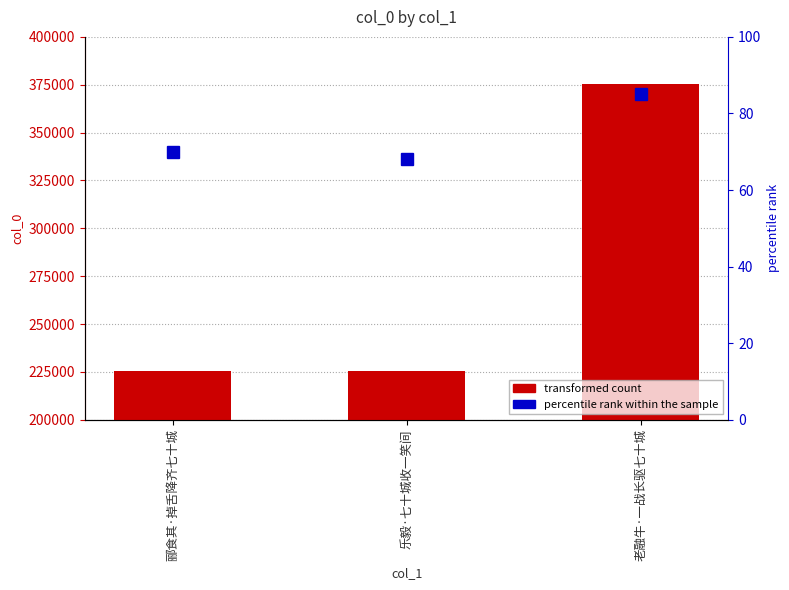

What is the difference between the maximum and minimum values in the percentile rank within the sample series?

17